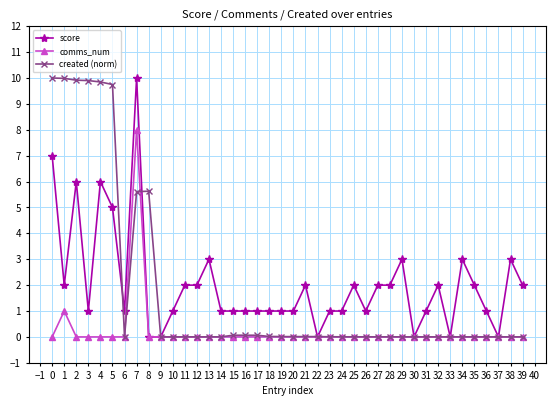

What is the total value across all series at 14?

1.0